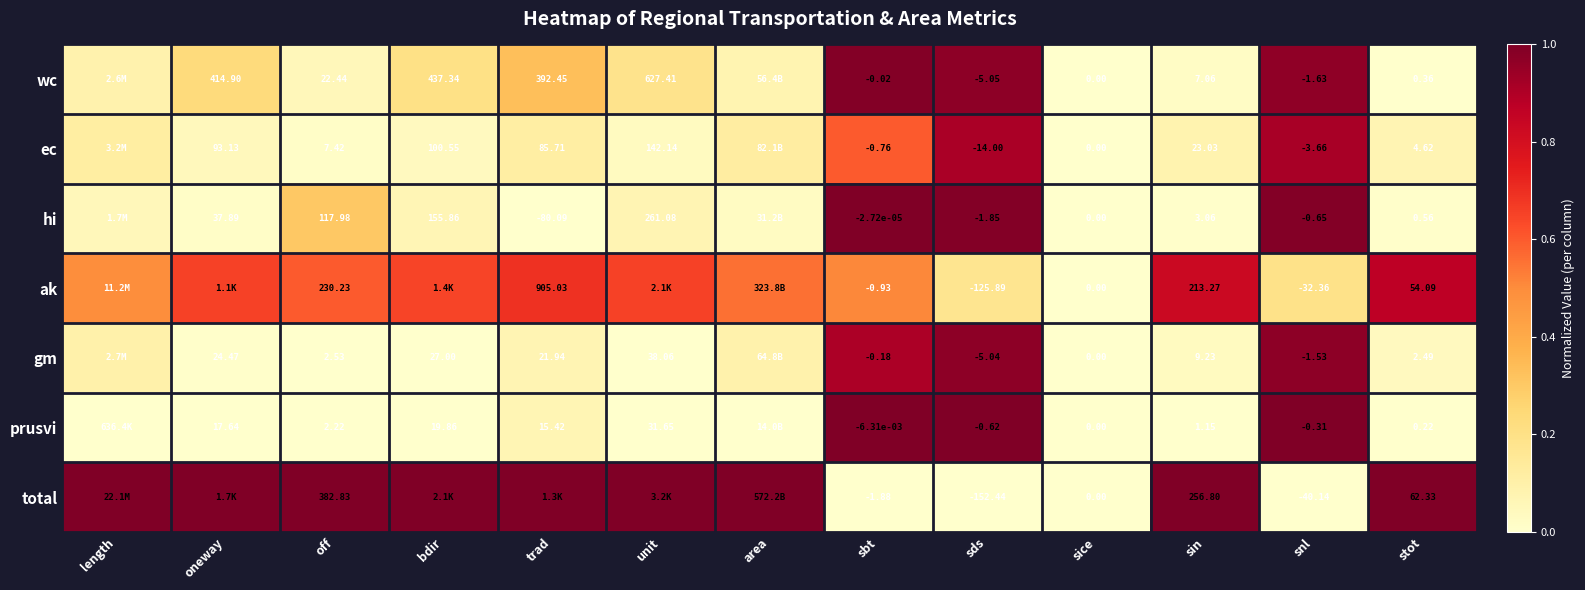

Between off and sice, which series saw the biggest shift?

total